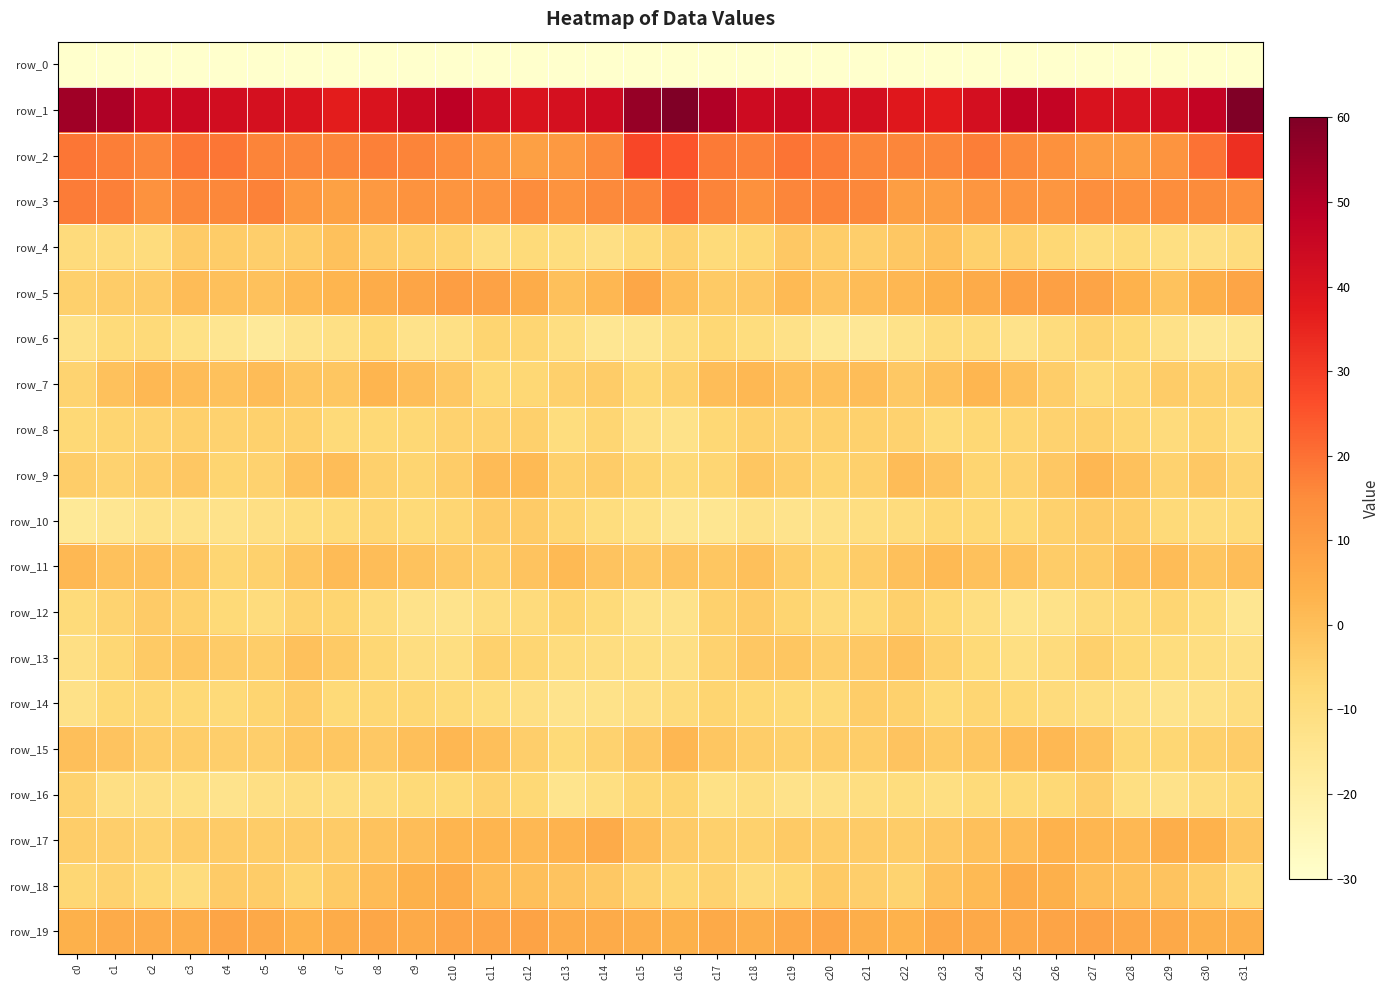

How many categories are shown in the chart?

32